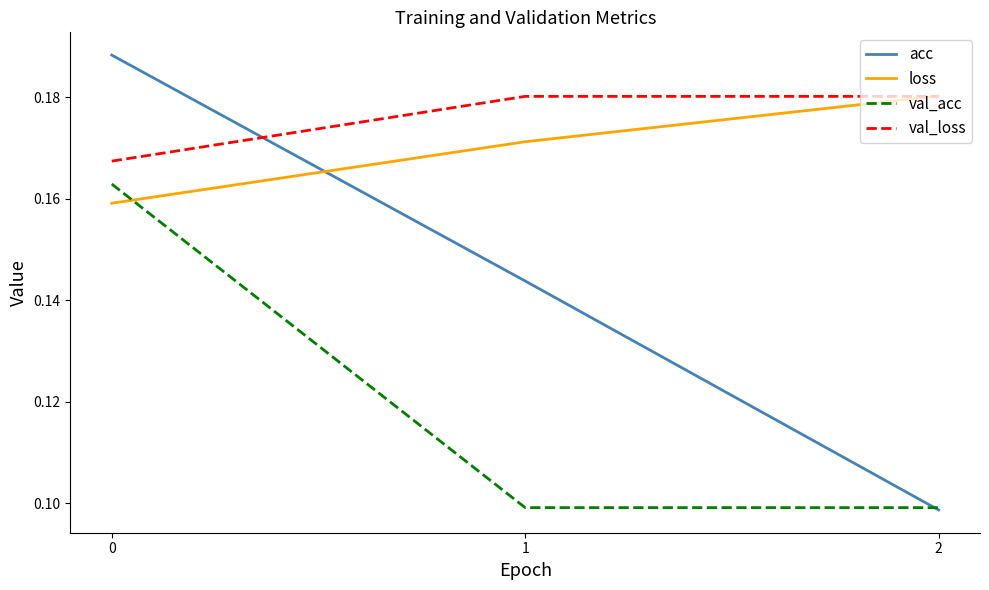

Is the value of val_acc at 0 greater than the value of val_loss at 2?

No